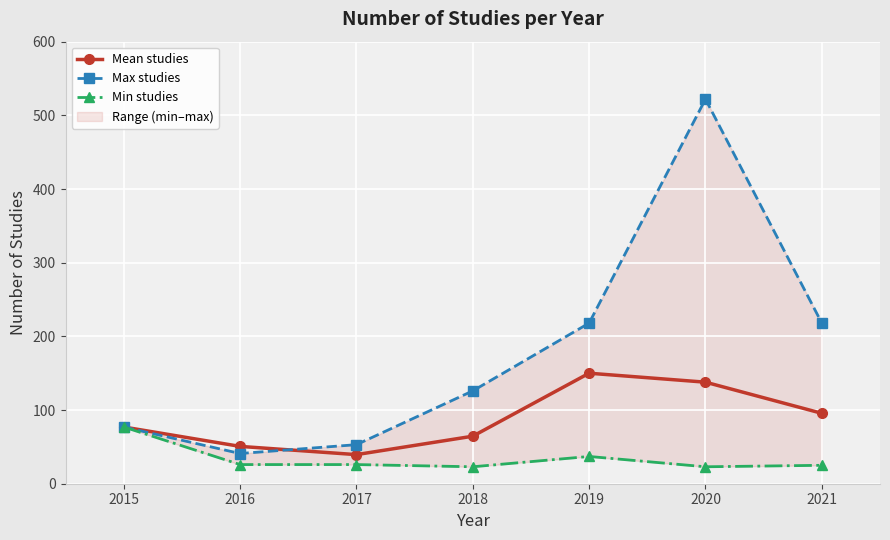

Reading left to right, what are all the values shown in this chart?

Mean studies: 2015=77.0	2016=50.7	2017=39.5	2018=64.5	2019=150.0	2020=137.8	2021=95.6
Max studies: 2015=77.0	2016=41.0	2017=53.0	2018=126.0	2019=218.0	2020=522.0	2021=218.0
Min studies: 2015=77.0	2016=26.0	2017=26.0	2018=23.0	2019=37.0	2020=23.0	2021=25.0